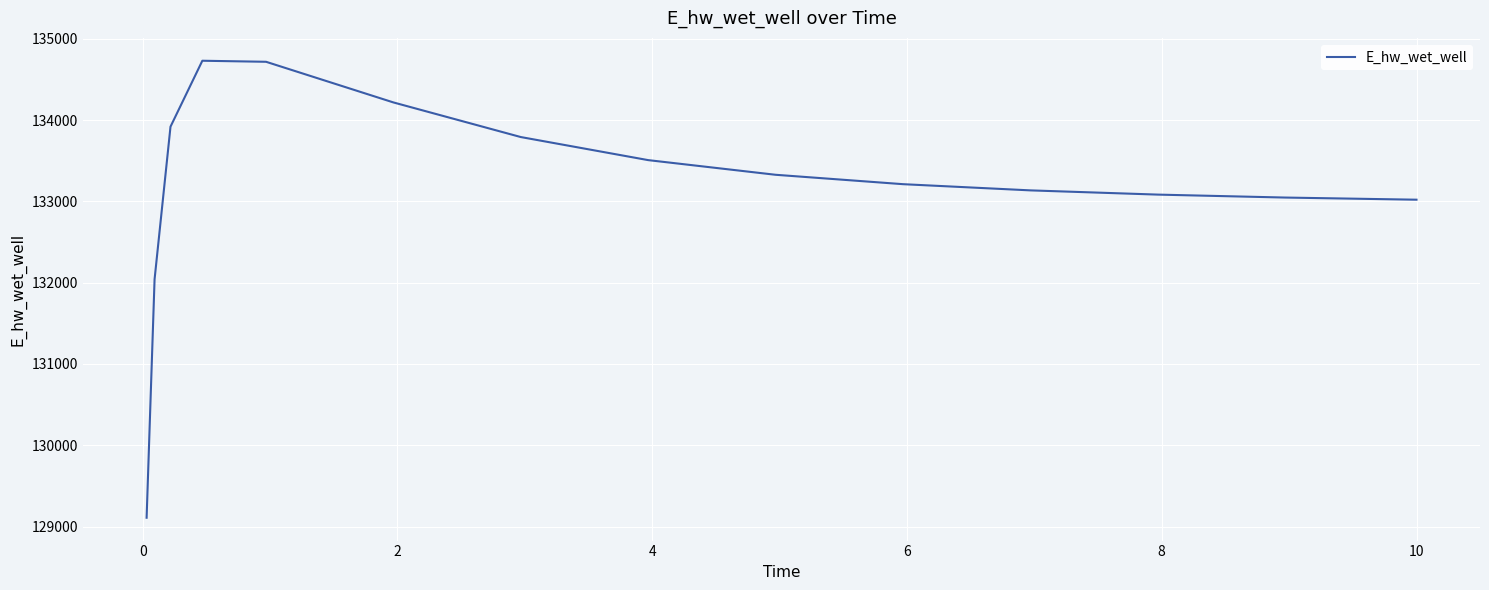

What is the smallest value displayed?

129107.9